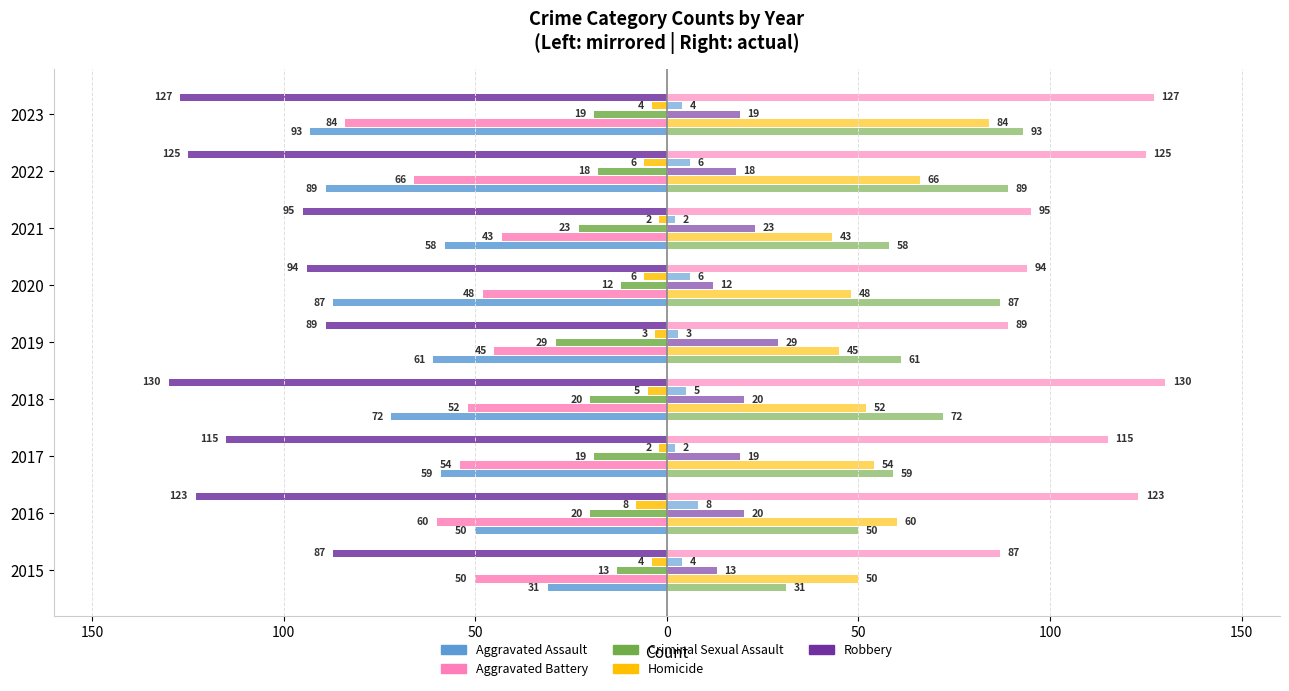

Reading right to left, list all the values displayed in this chart.

Aggravated Assault: 2023=-93	2022=-89	2021=-58	2020=-87	2019=-61	2018=-72	2017=-59	2016=-50	2015=-31
Aggravated Battery: 2023=-84	2022=-66	2021=-43	2020=-48	2019=-45	2018=-52	2017=-54	2016=-60	2015=-50
Criminal Sexual Assault: 2023=-19	2022=-18	2021=-23	2020=-12	2019=-29	2018=-20	2017=-19	2016=-20	2015=-13
Homicide: 2023=-4	2022=-6	2021=-2	2020=-6	2019=-3	2018=-5	2017=-2	2016=-8	2015=-4
Robbery: 2023=-127	2022=-125	2021=-95	2020=-94	2019=-89	2018=-130	2017=-115	2016=-123	2015=-87